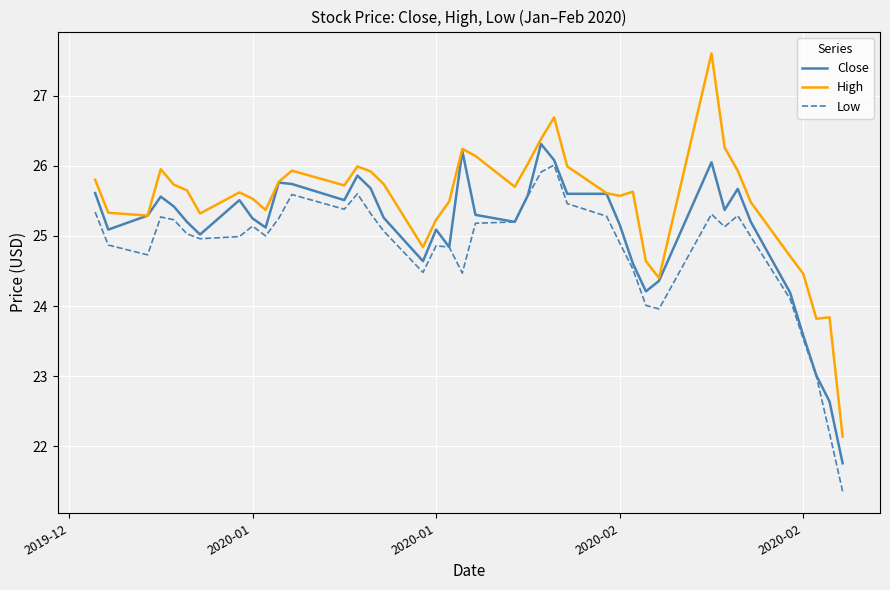

Which series has the widest spread of values?

High